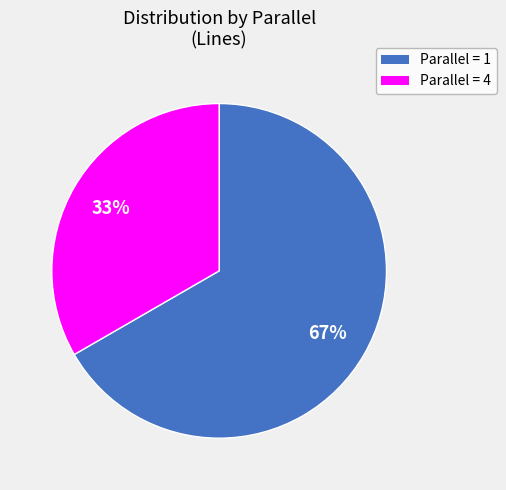

Count the number of slices in the pie.

2